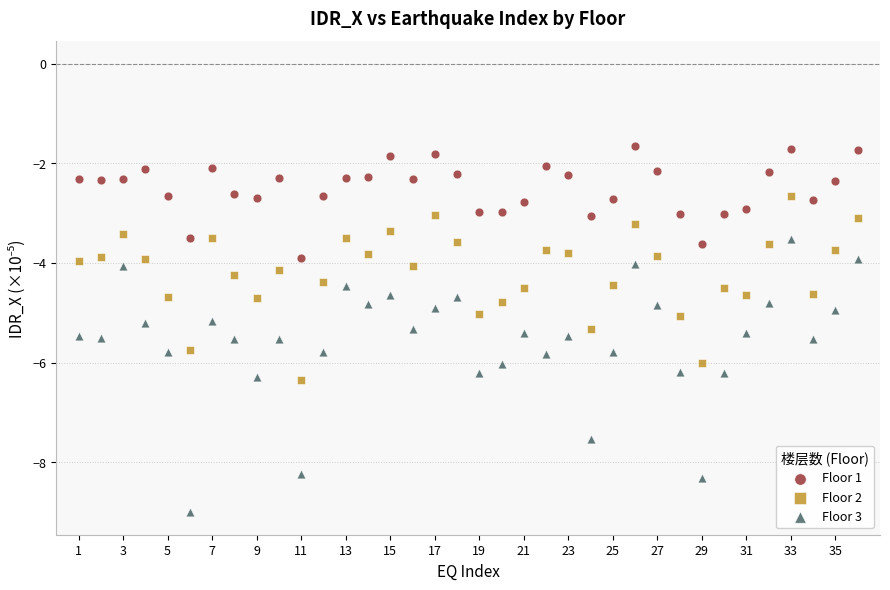

Which series contains the lowest Y value?

Floor 3